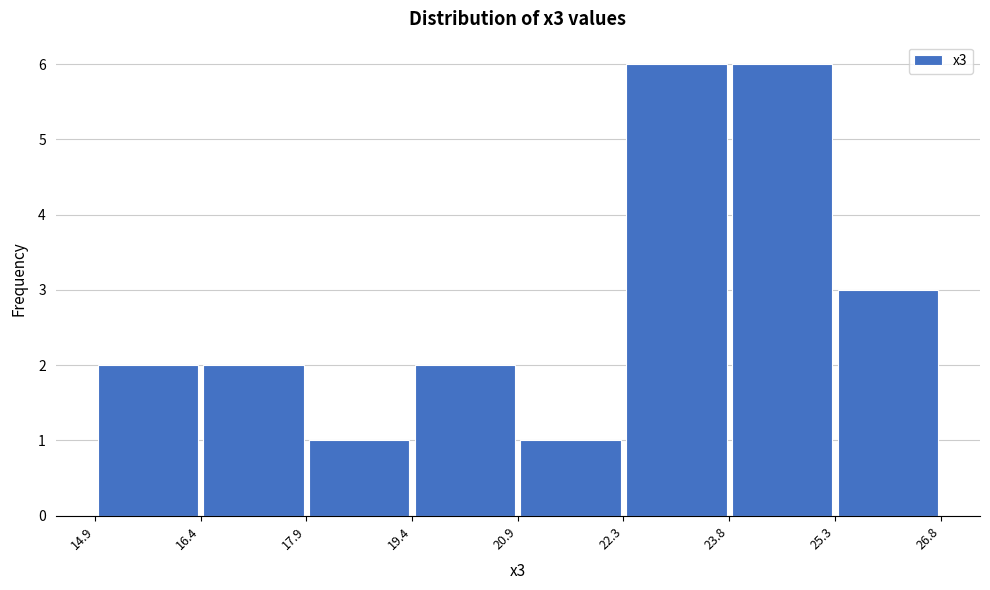

How tall is the bar that spans 25.3 to 26.8 on the x-axis? The values are not printed on the chart, so give them approximately, as read against the axis.

3